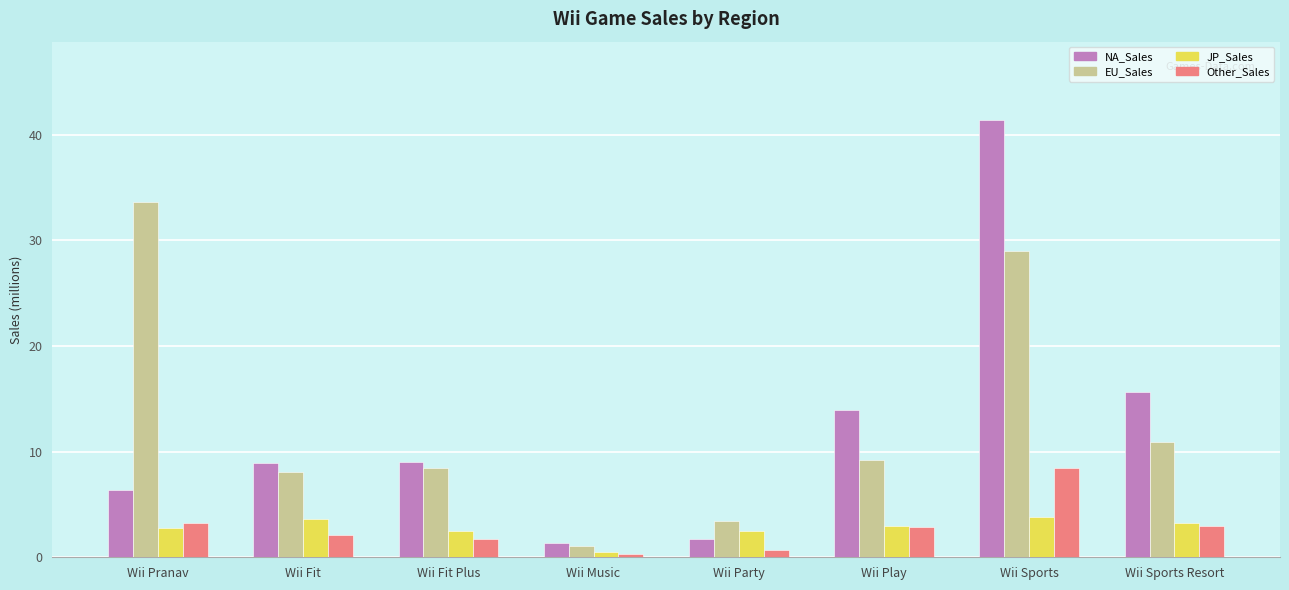

At which category is the sum across all series the highest?

Wii Sports